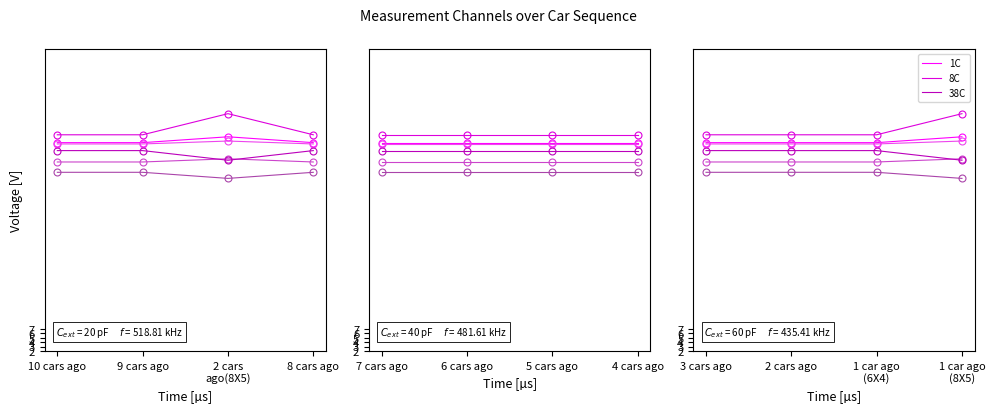

What is the difference between the highest and lowest values at 1 car ago (8X5)?

14.6